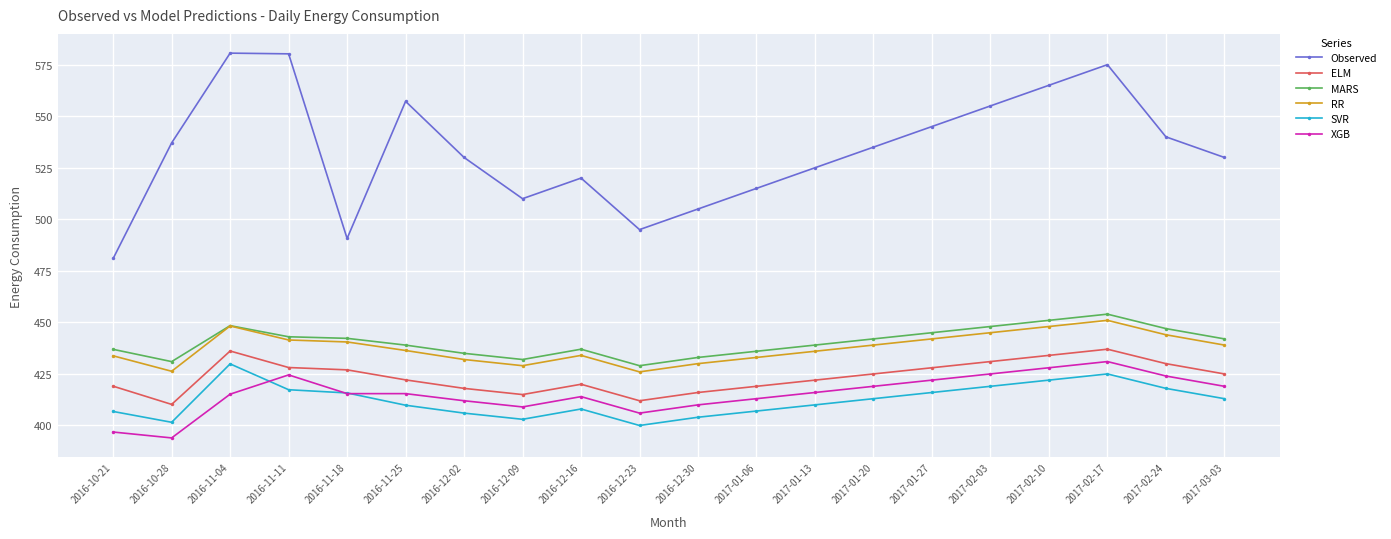

True or false: Observed and XGB intersect in this chart.

False